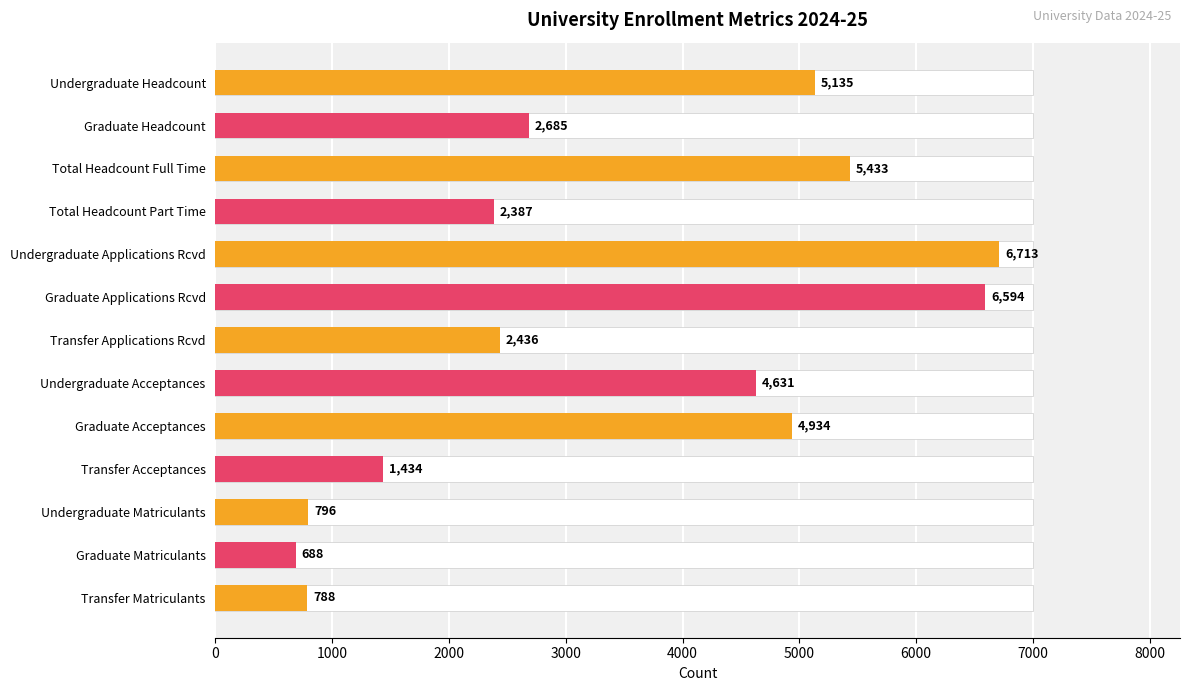

True or false: the data shows 2132 at Transfer Acceptances.

False